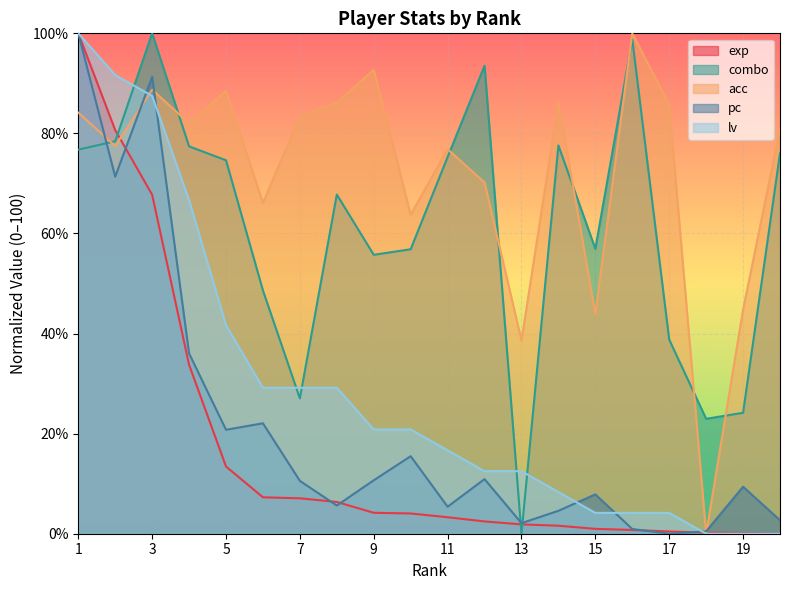

What is the spread (max minus min) of values at 17?

85.7